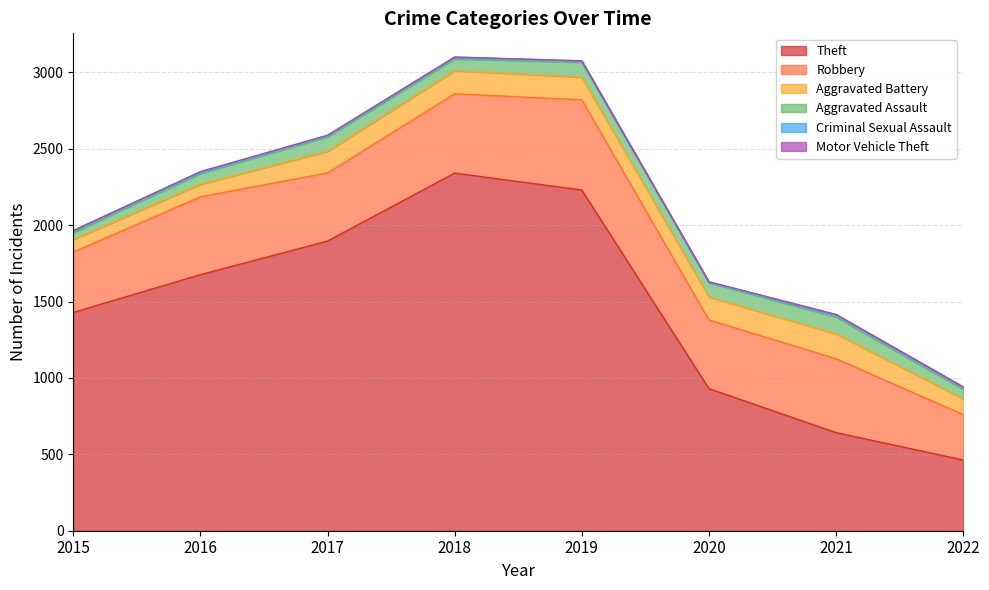

Does the chart have visible grid lines?

Yes